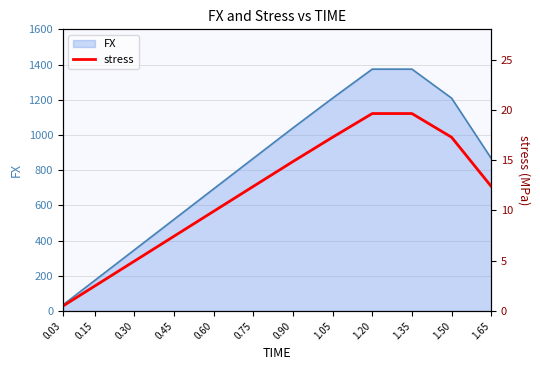

What is the label of the 5th point from the left?

0.60